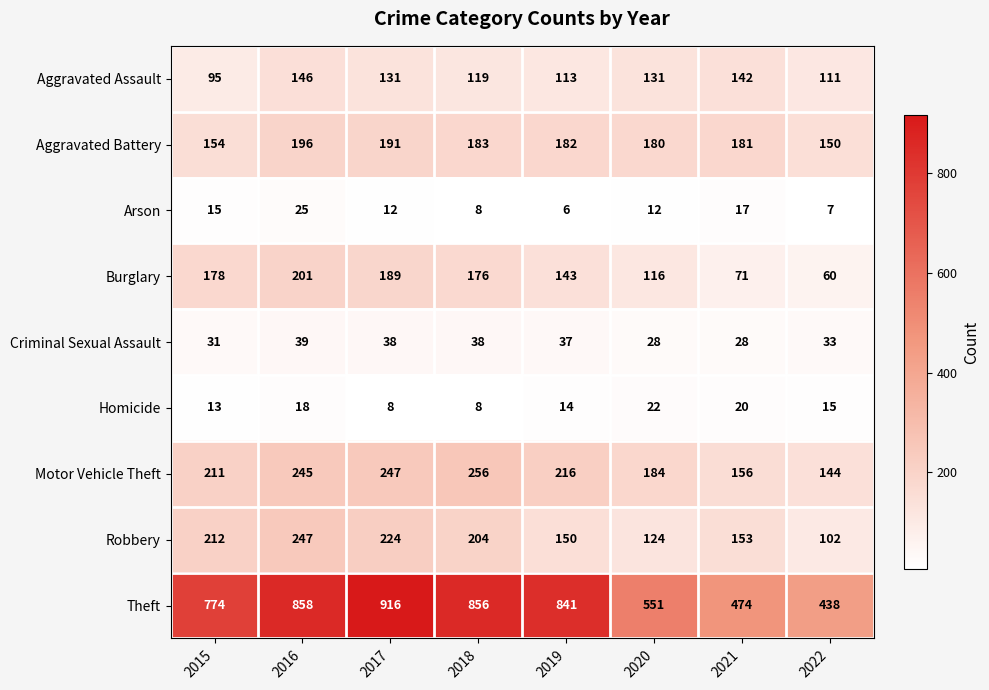

What is the maximum value for Aggravated Battery?

196